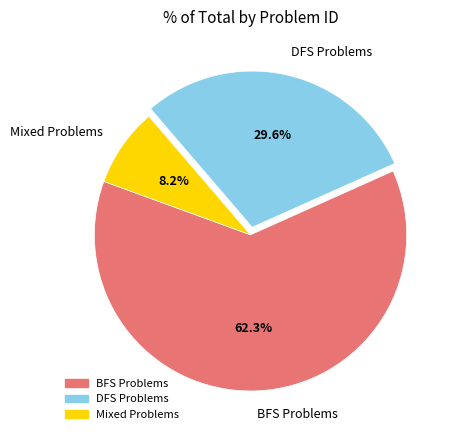

To the nearest percent, what is the difference between the largest and smallest slice percentages?

54%